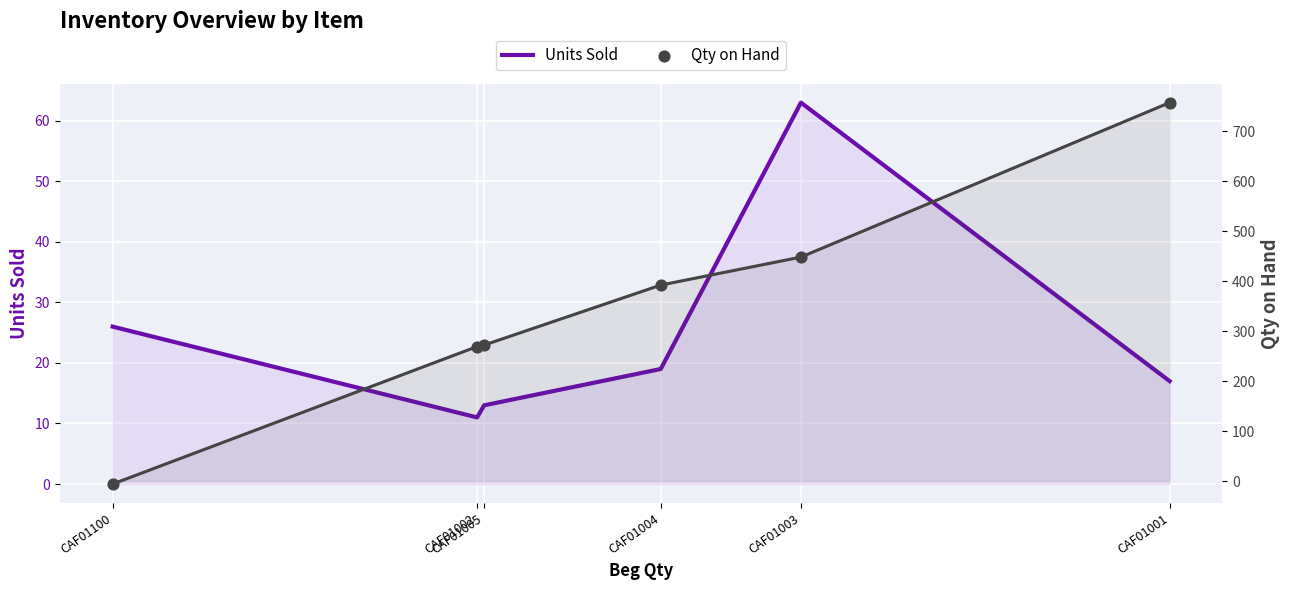

What is the total value across all series at CAF01100?

20